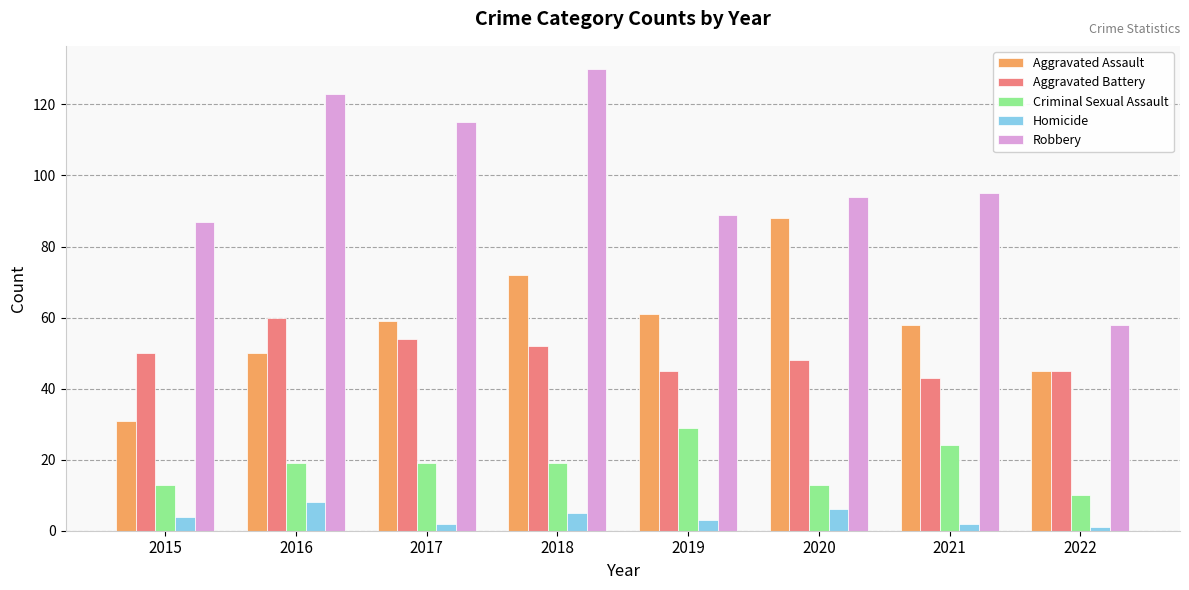

How many data points in Robbery are less than 95?

4